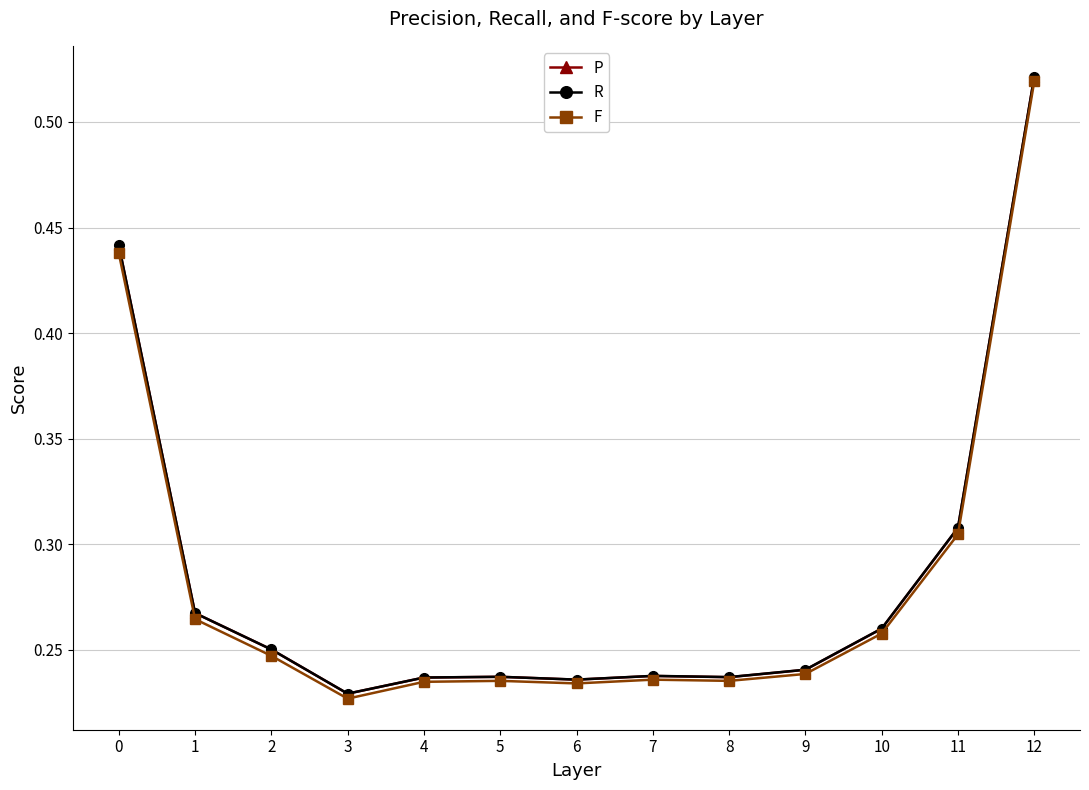

At which label does F reach its minimum?

3